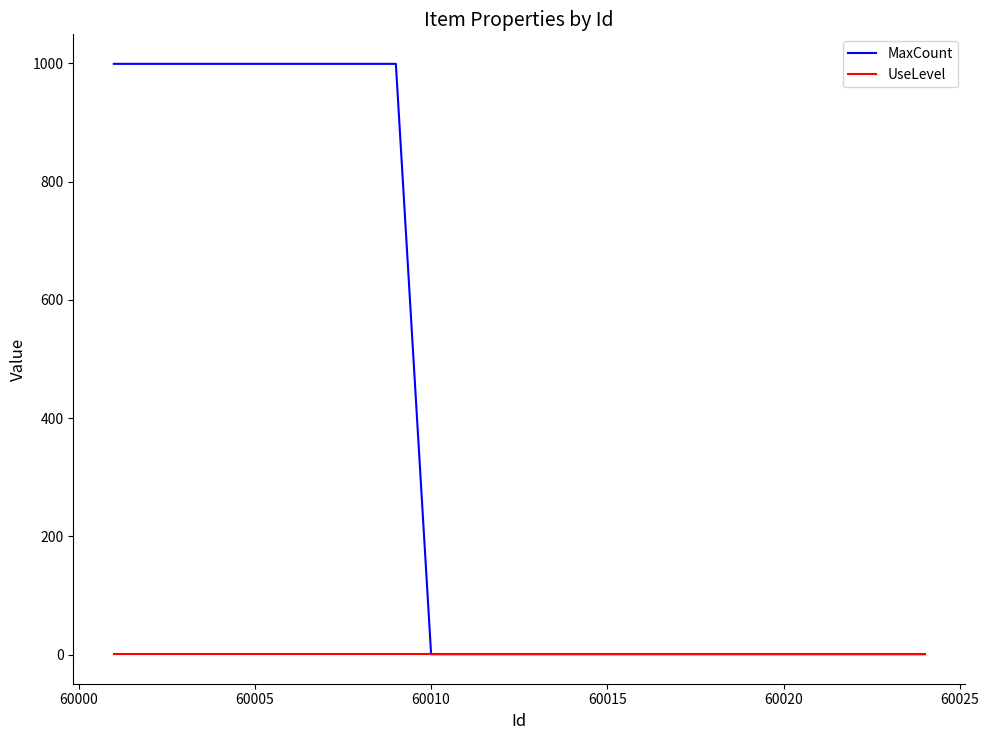

What is the average value of the UseLevel series?

1